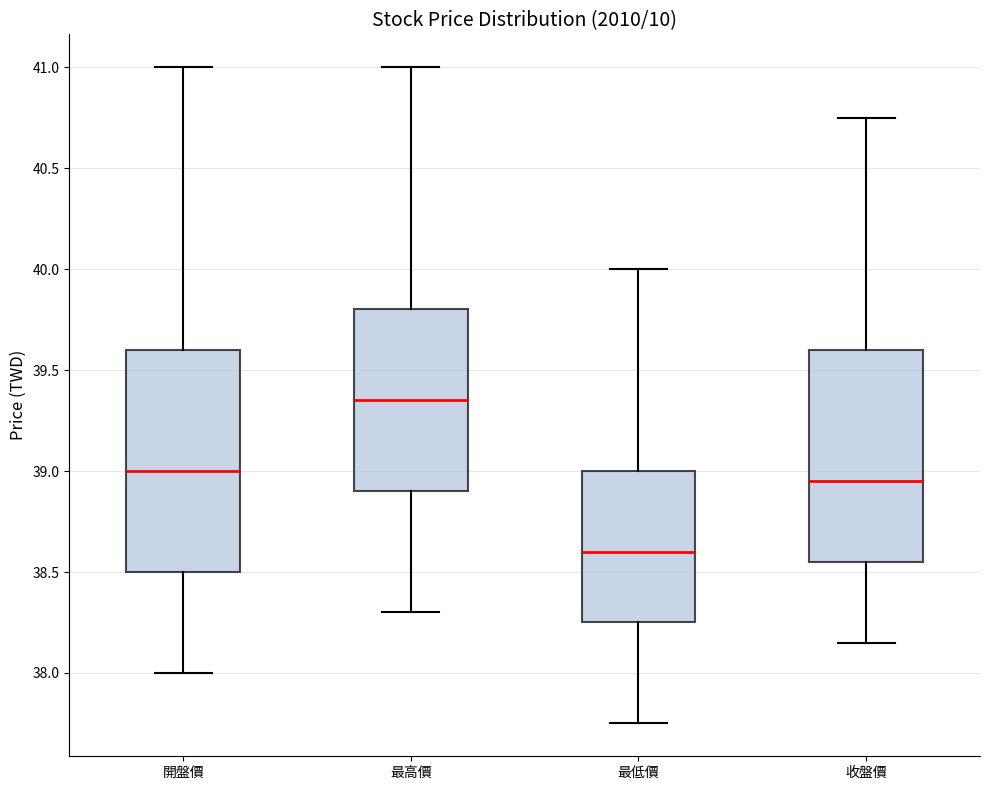

Reading left to right, transcribe this box plot: for each box, give where its median line is, the range the box spans, and where its two whiskers end, as read against the y-axis. The values are not printed on the chart, so give them approximately, as read against the axis.

開盤價: median 39.00, box 38.50 to 39.60, whiskers 38.00 to 41.00
最高價: median 39.35, box 38.90 to 39.80, whiskers 38.30 to 41.00
最低價: median 38.60, box 38.25 to 39.00, whiskers 37.75 to 40.00
收盤價: median 38.95, box 38.55 to 39.60, whiskers 38.15 to 40.75